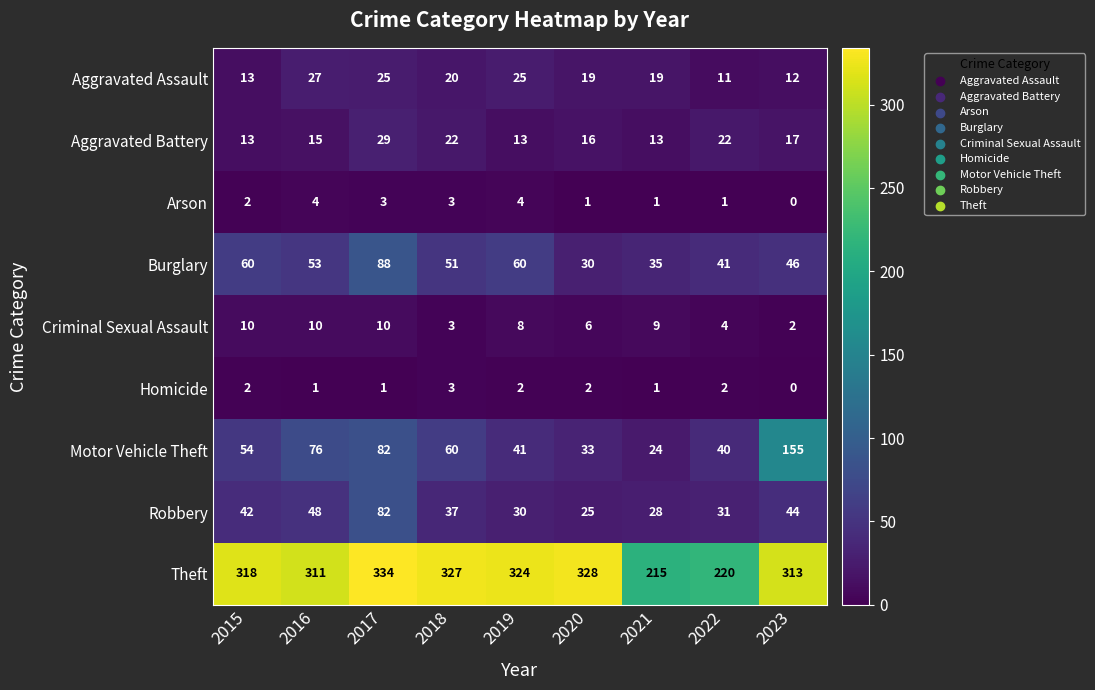

What is the difference between the highest and lowest values at 2021?

214